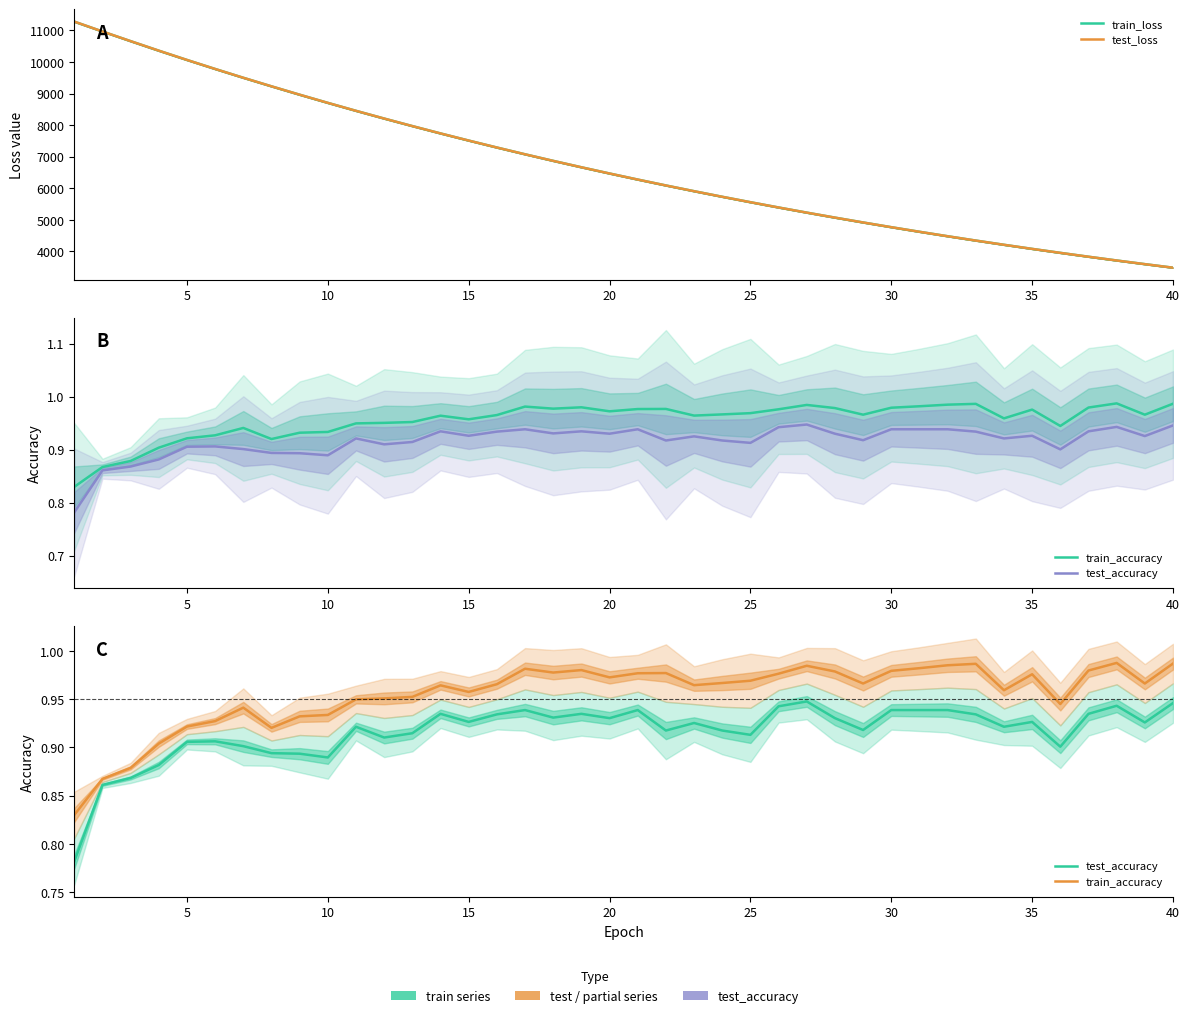

What is the difference between the second highest and minimum values in the test_loss series?

7479.9